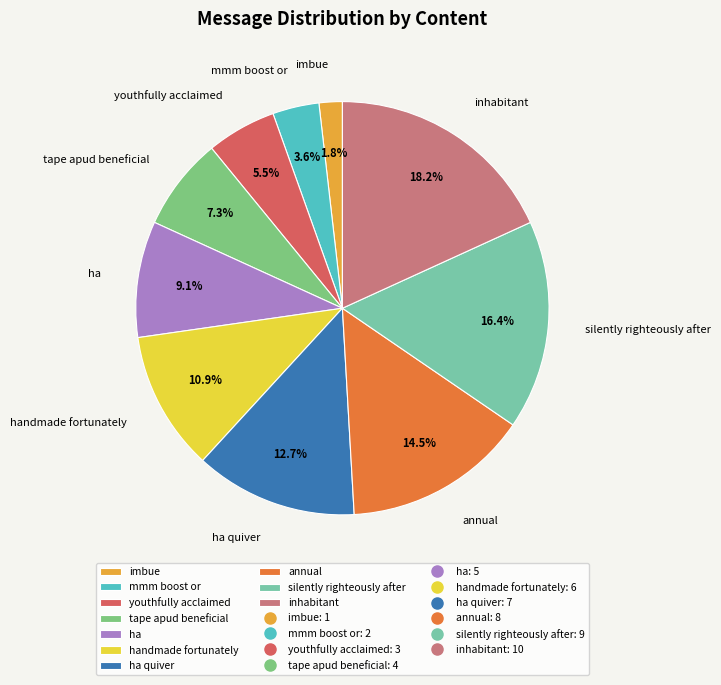

Which category has the smallest portion of the pie?

imbue